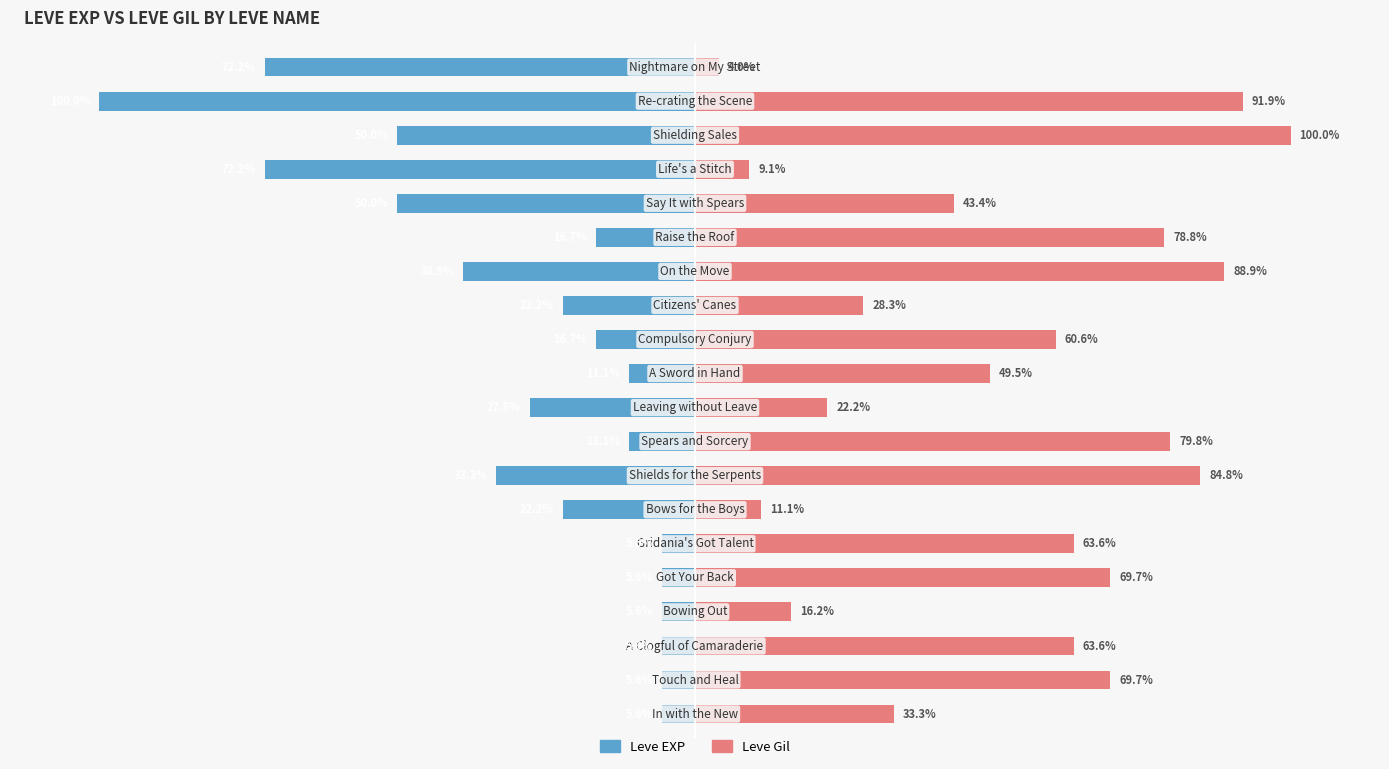

Which series has the largest range (max minus min)?

Leve Gil